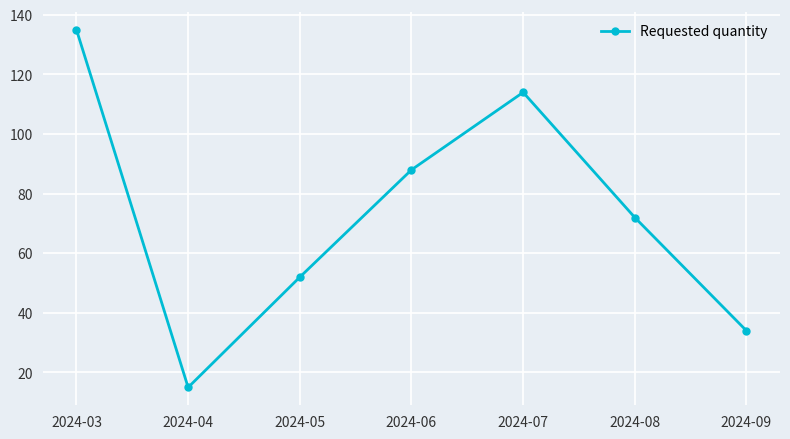

Reading left to right, list all the values displayed in this chart.

135	15	52	88	114	72	34